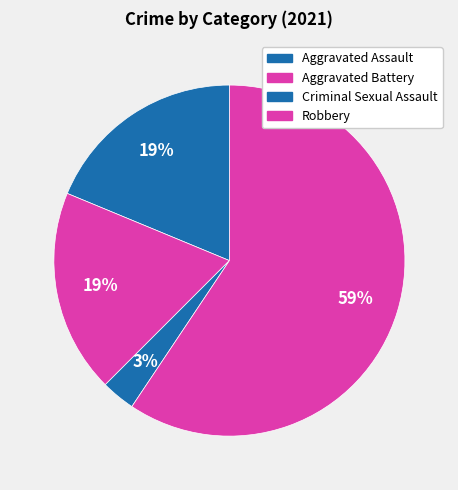

Count the number of slices in the pie.

4